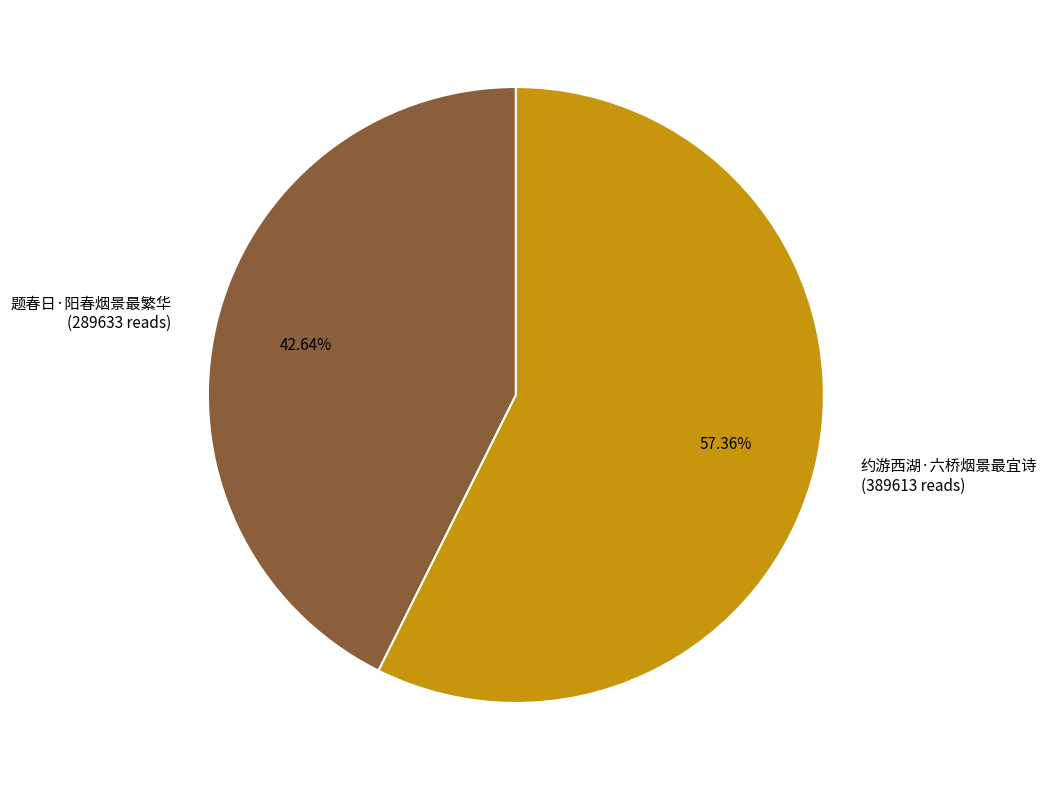

Does any single category account for the majority?

Yes